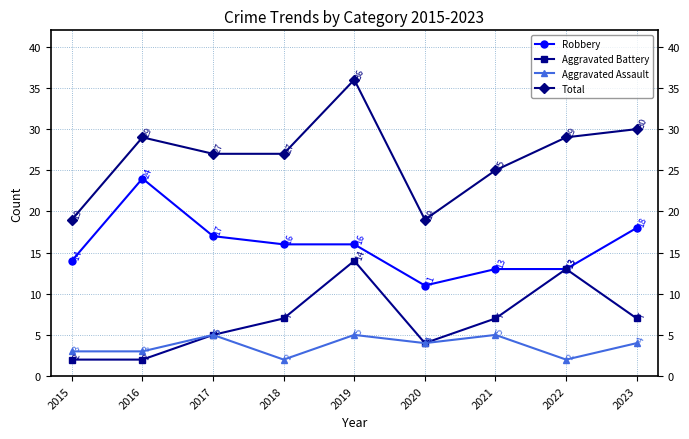

Does the chart have visible grid lines?

Yes